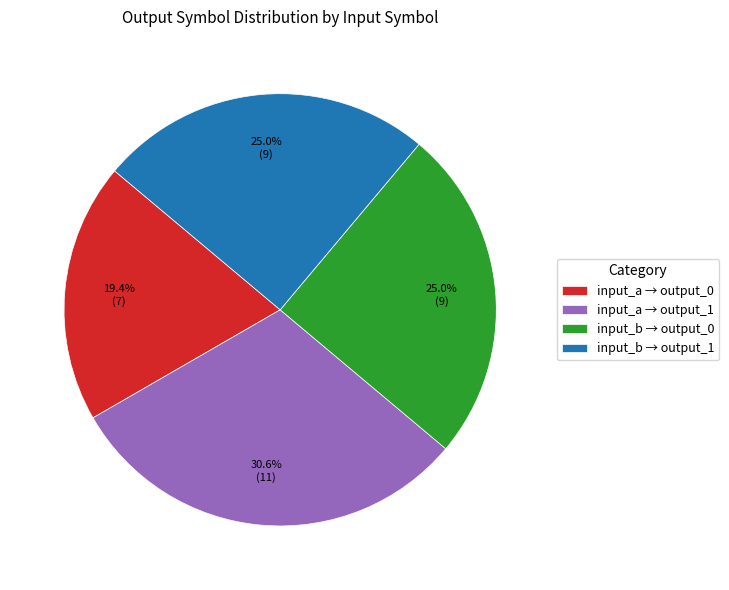

What is the ratio of the value at input_a → output_0 to the value at input_a → output_1?

0.6